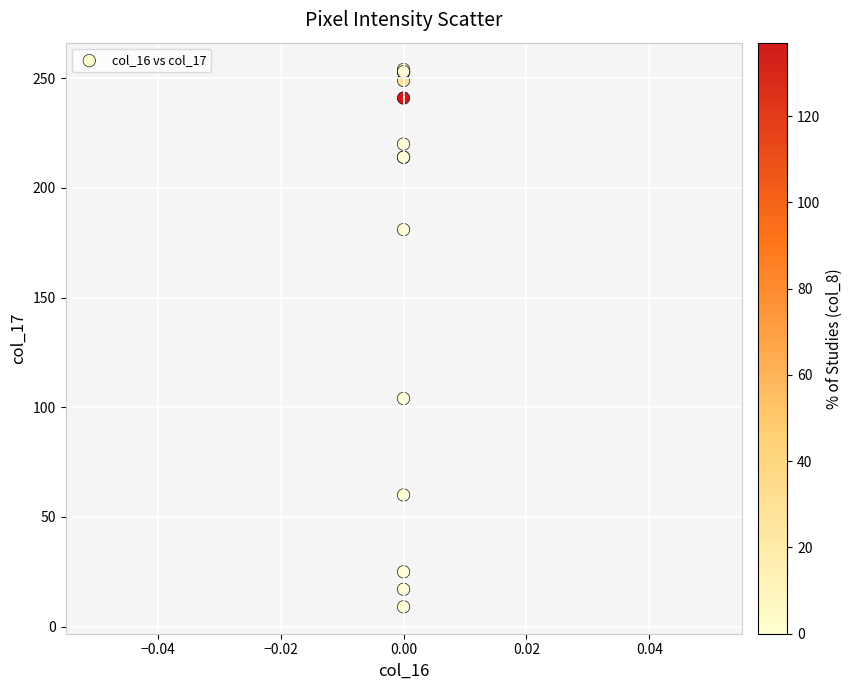

What Y value in the scatter plot is closest to 131?

104